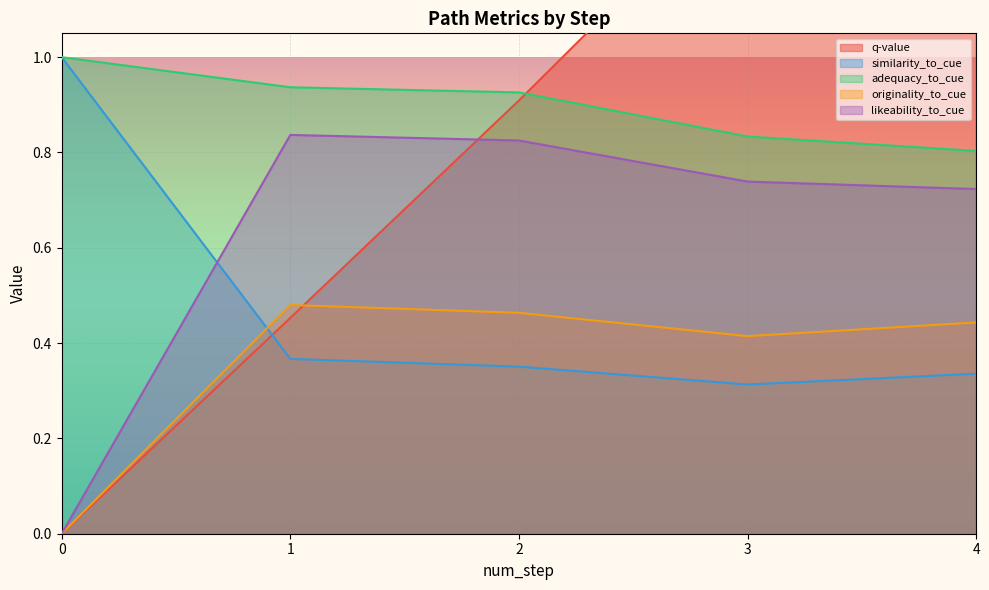

How many times do similarity_to_cue and likeability_to_cue cross each other?

1